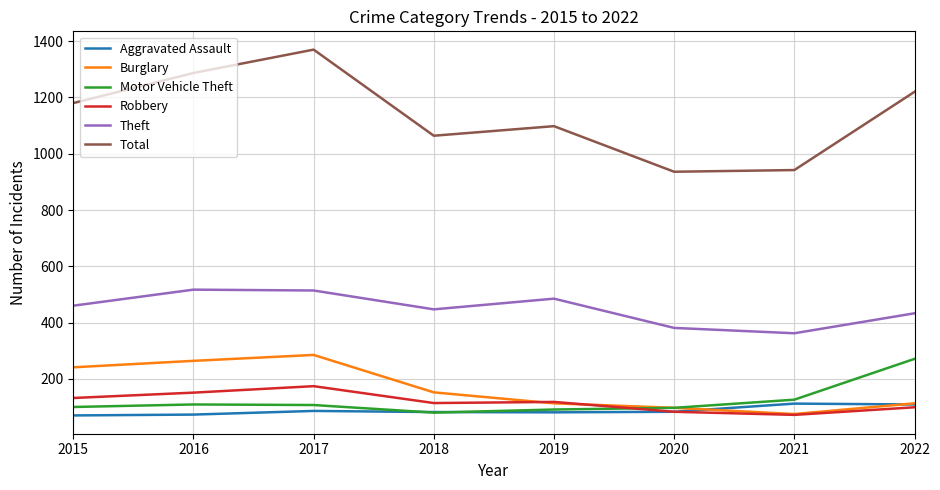

What is the approximate value of Motor Vehicle Theft at 2020?

97